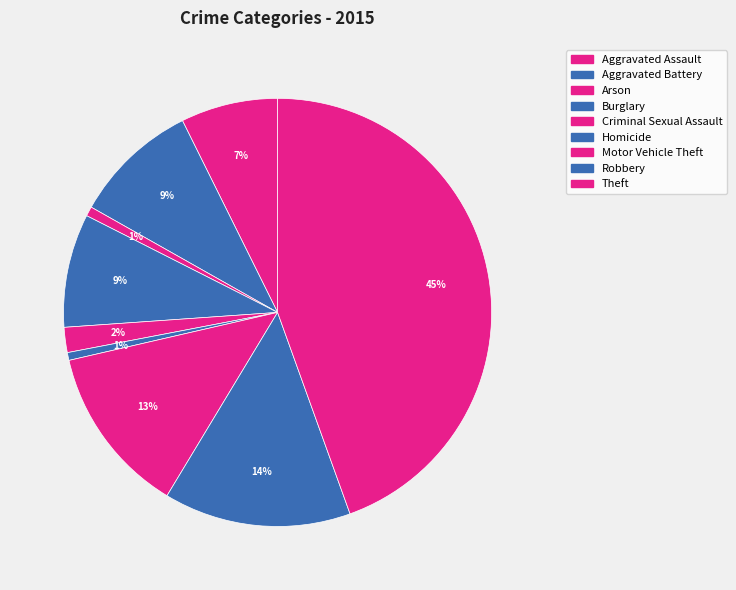

How many segments does this pie chart have?

9